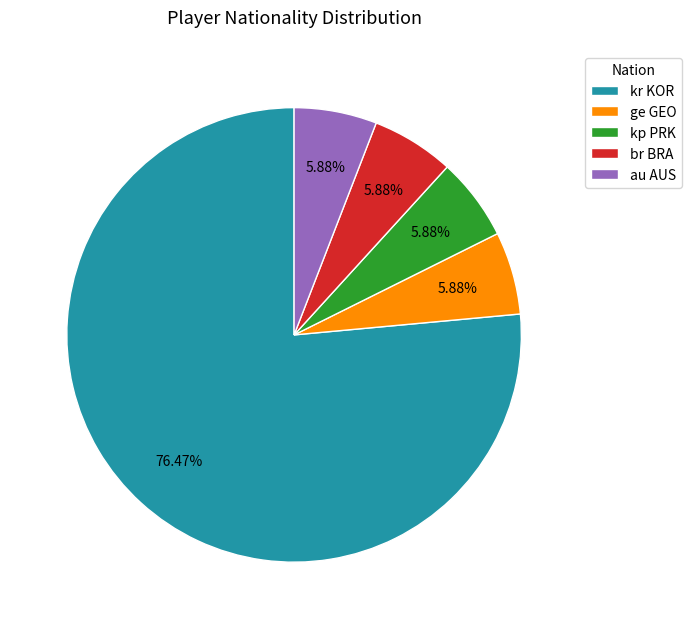

Which slice is the largest?

kr KOR